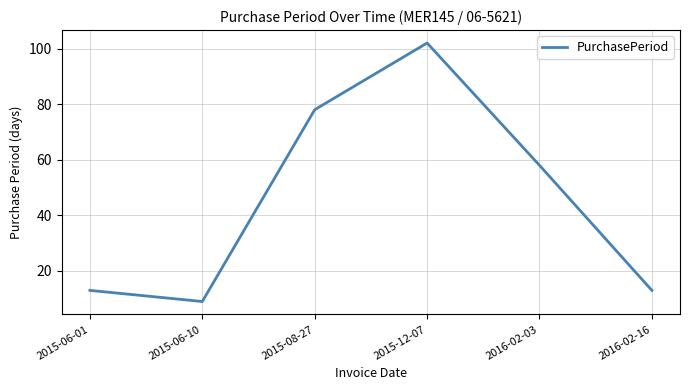

At which category does the data reach its first local peak?

2015-12-07